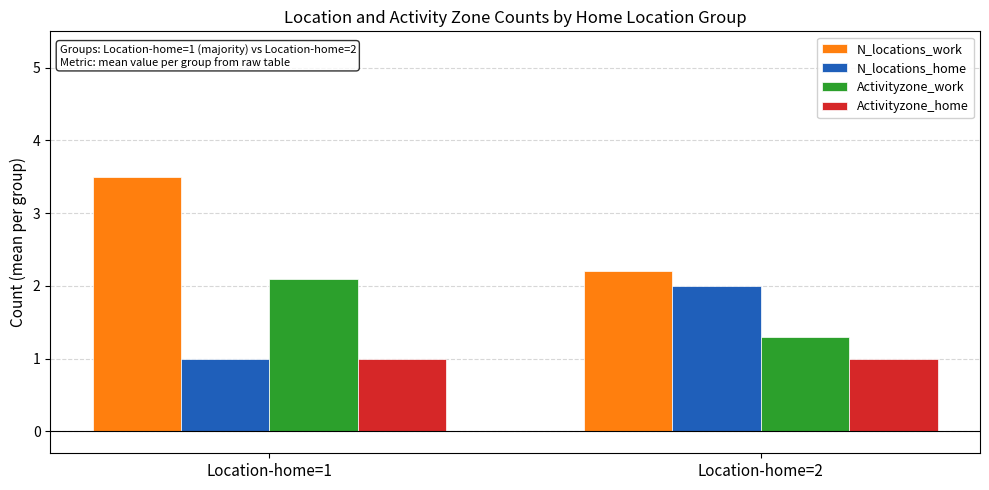

What is the value of the Activityzone_home bar at the 1st from the left?

1.0